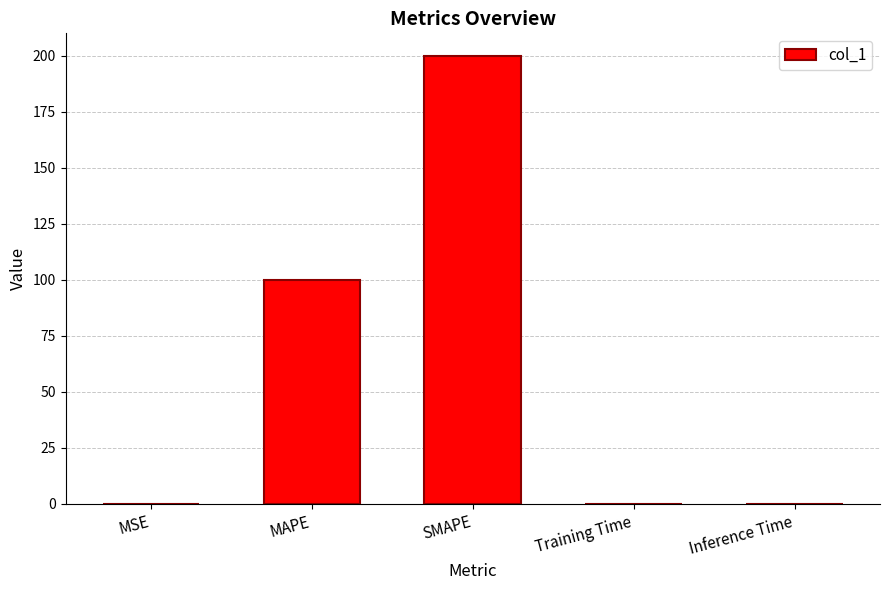

What value does the data have at MAPE?

100.0